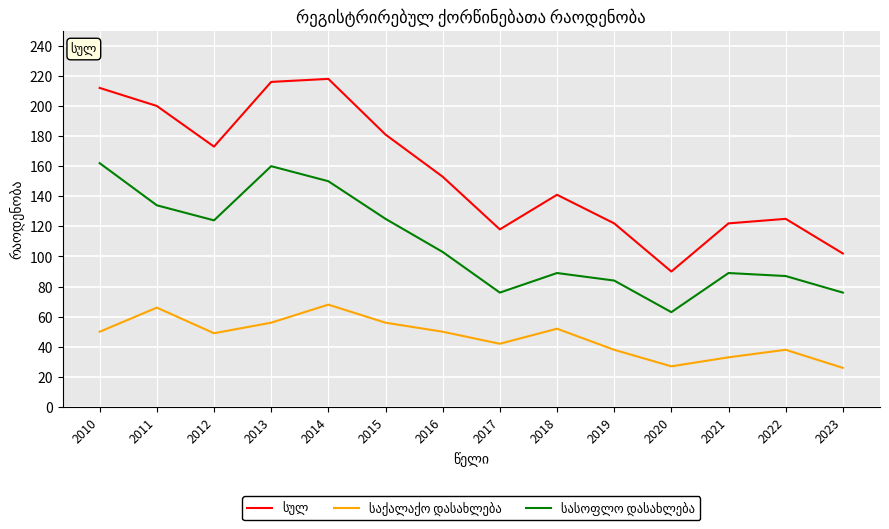

What is the difference between the highest and lowest values at 2013?

160